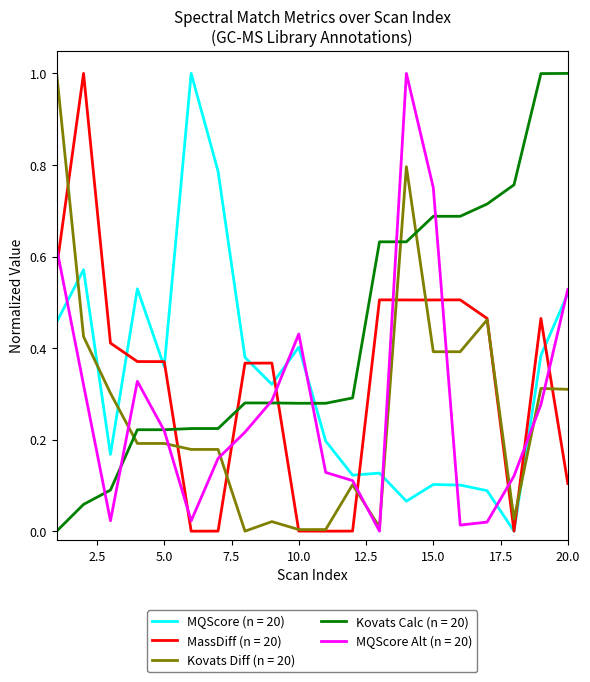

At how many categories does at least one series exceed 0?

20